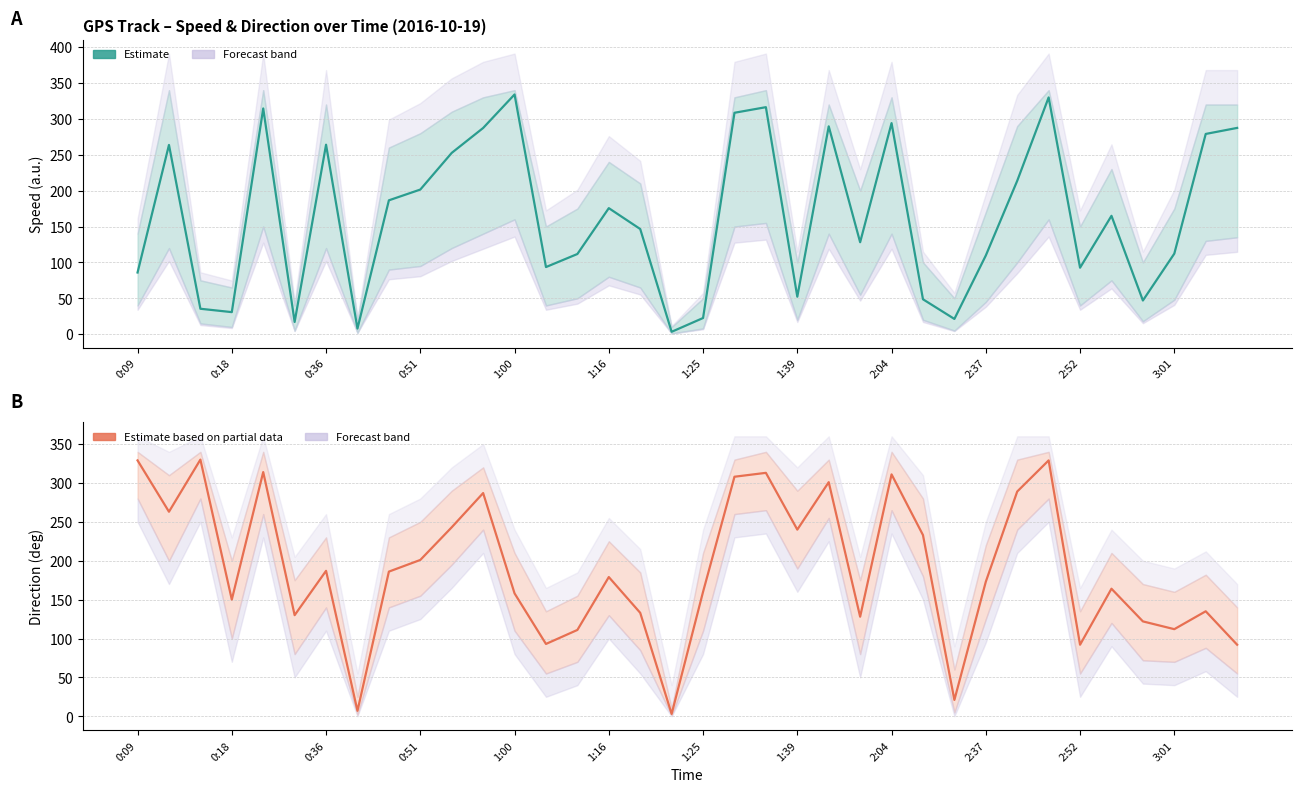

What is the difference between the maximum and minimum values in the Speed (Estimate) series?

330.7